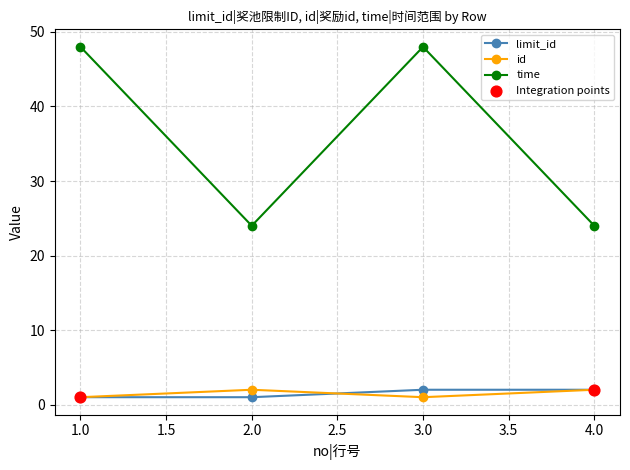

What is the total value across all series at 4.0?

28